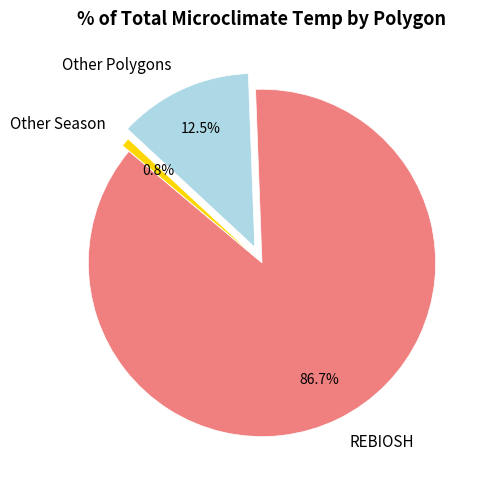

Between Other Season and Other Polygons, which is larger?

Other Polygons